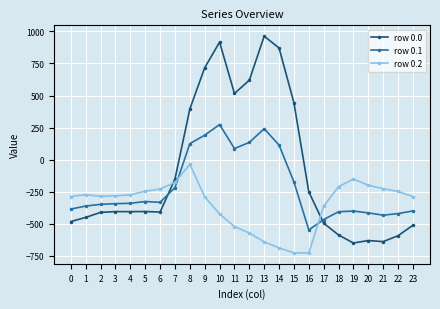

How many times do row 0.1 and row 0.0 cross each other?

2